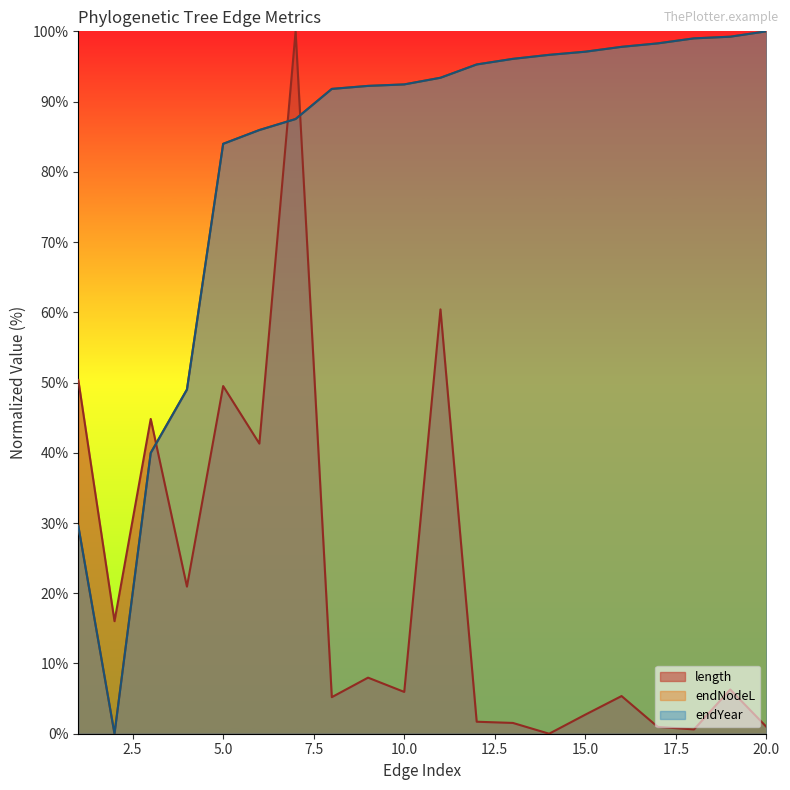

What is the difference between the endYear values at 7 and 2?

87.5